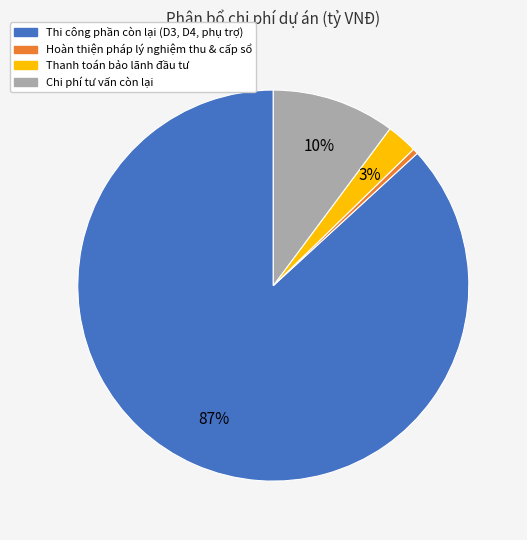

How many slices are in this pie chart?

4